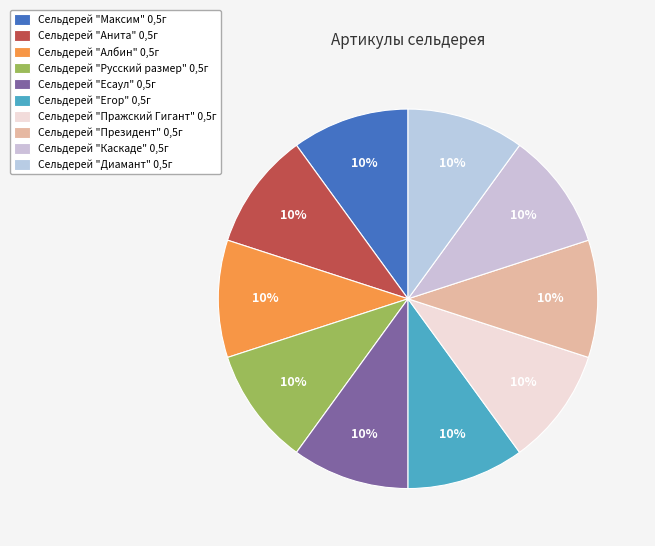

Does Сельдерей "Егор" 0,5г account for over 50% of the chart?

No